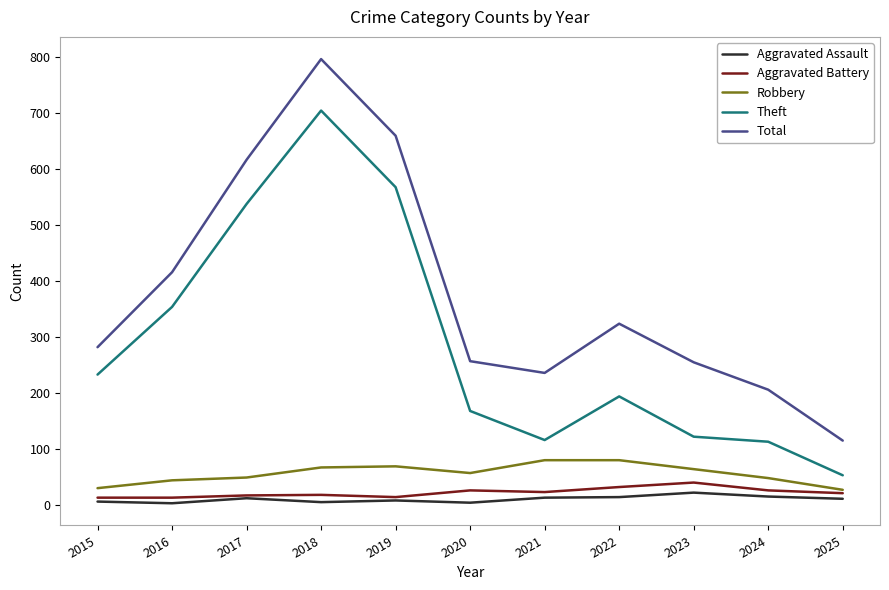

Which category has the highest value across all series?

2018